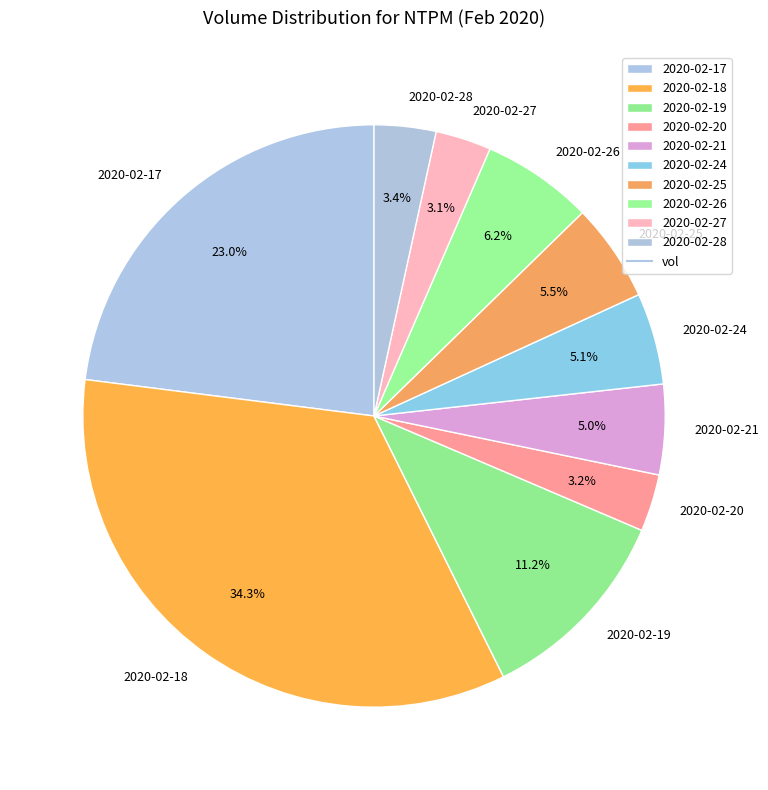

Does 2020-02-21 account for over 50% of the chart?

No